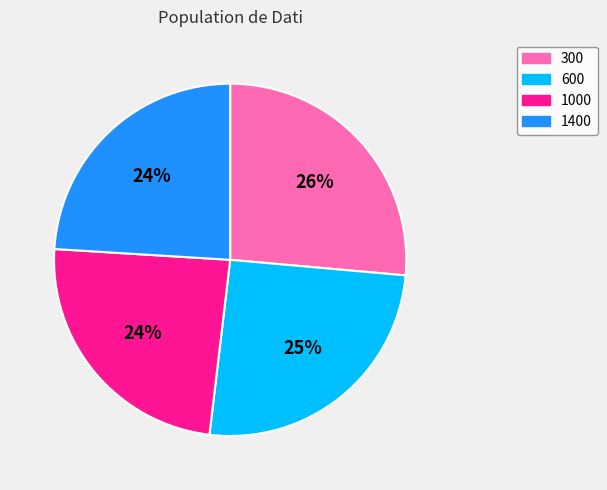

How many segments does this pie chart have?

4